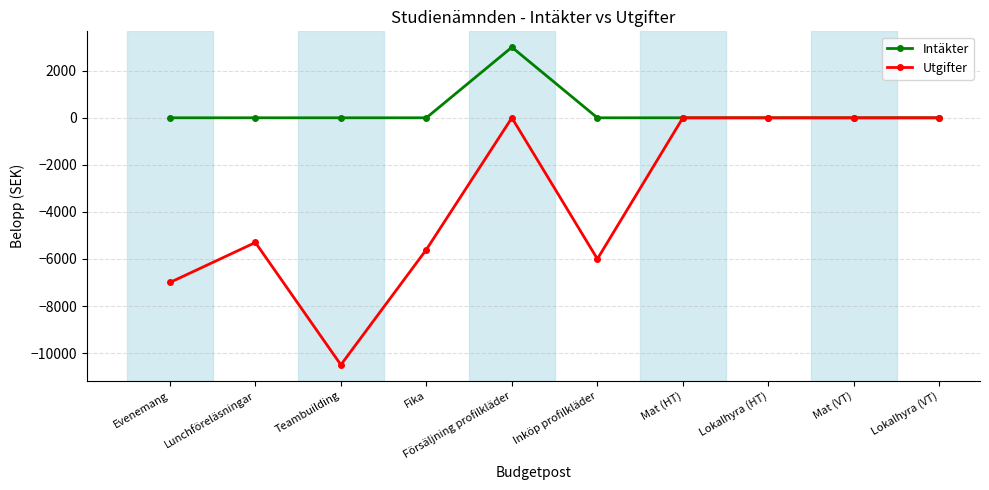

At which category does Utgifter reach its first local valley?

Teambuilding